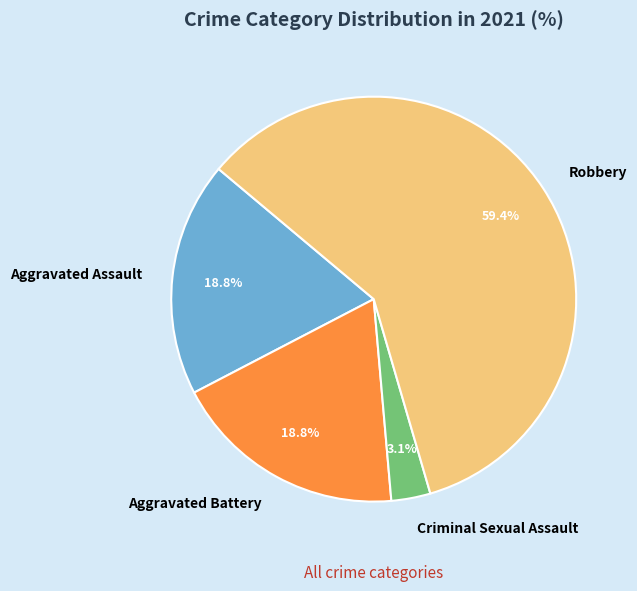

To the nearest percent, what is the combined percentage of Criminal Sexual Assault and Aggravated Assault?

22%